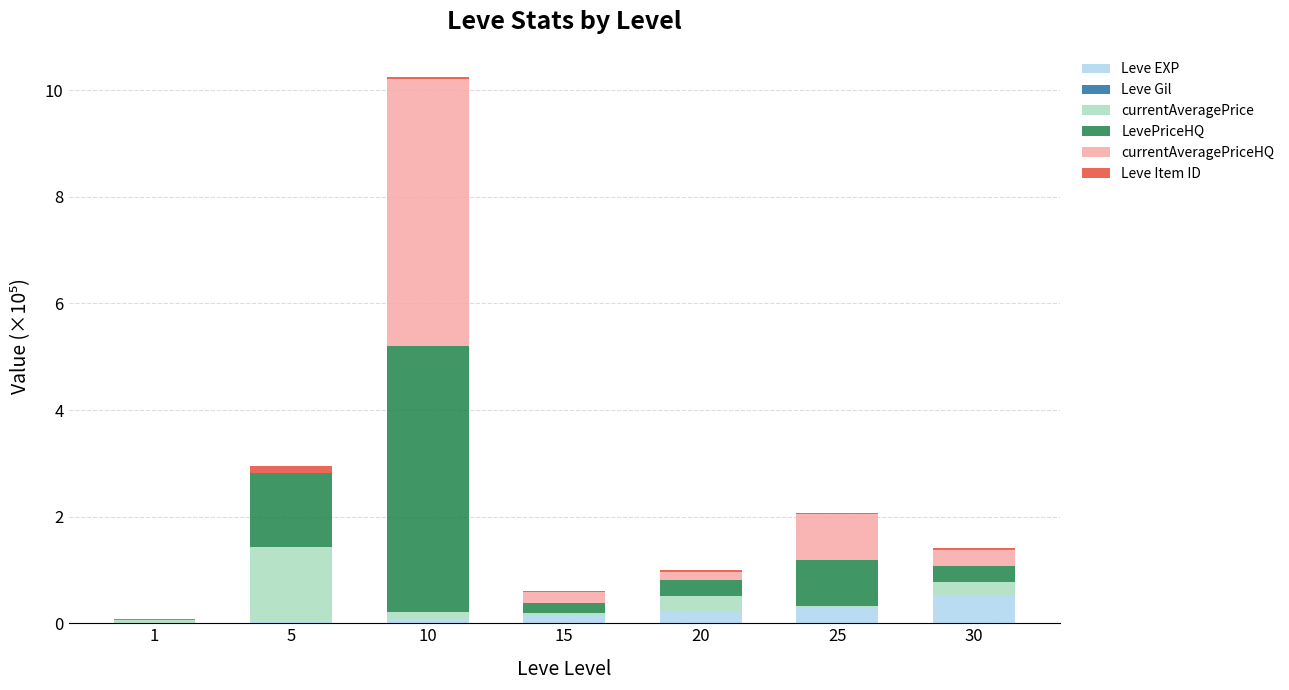

What is the sum of all LevePriceHQ values?

8.1